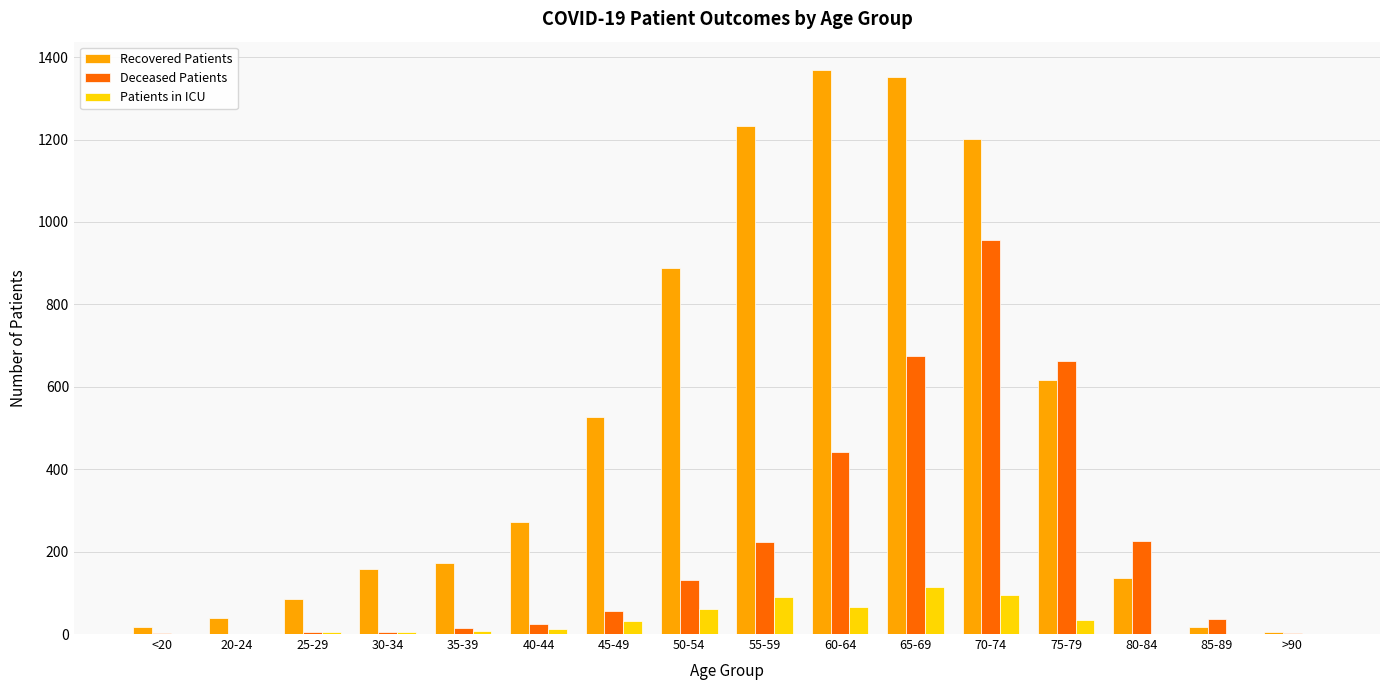

What is the approximate value of Recovered Patients at 80-84?

136